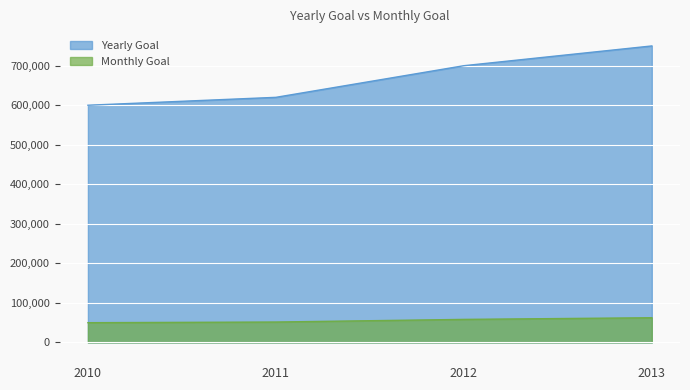

Reading right to left, transcribe all the data shown in this chart.

Yearly Goal: 2013=750000.0	2012=700000.0	2011=620000.0	2010=600000.0
Monthly Goal: 2013=62500.0	2012=58333.3	2011=51666.7	2010=50000.0